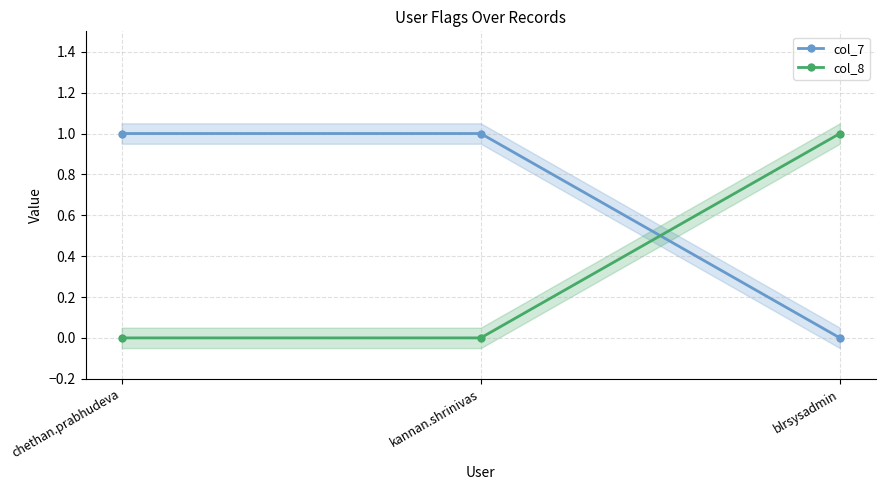

Which has a higher value, chethan.prabhudeva or kannan.shrinivas?

chethan.prabhudeva